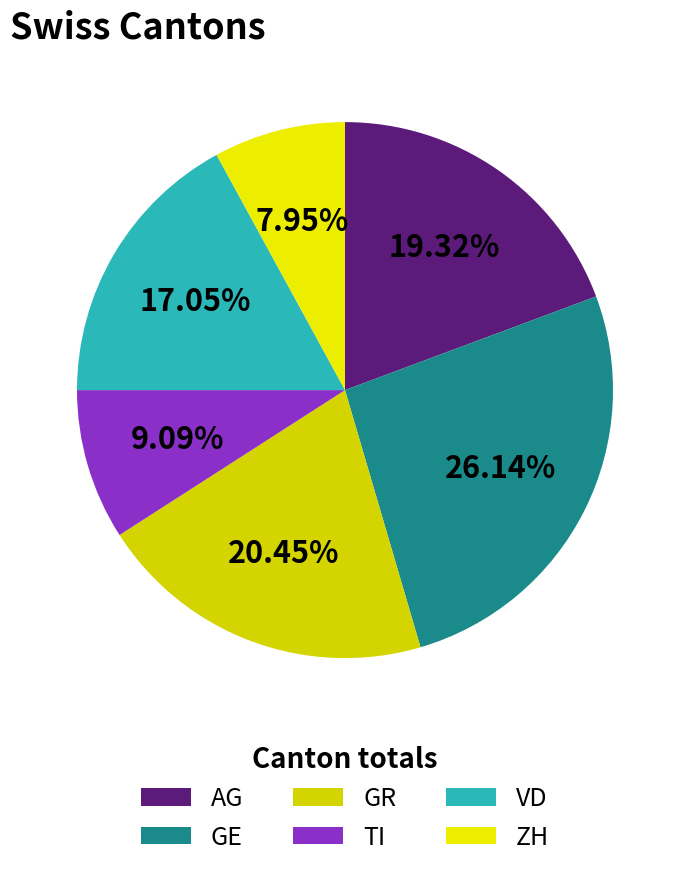

Is the sum of TI and ZH greater than half?

No